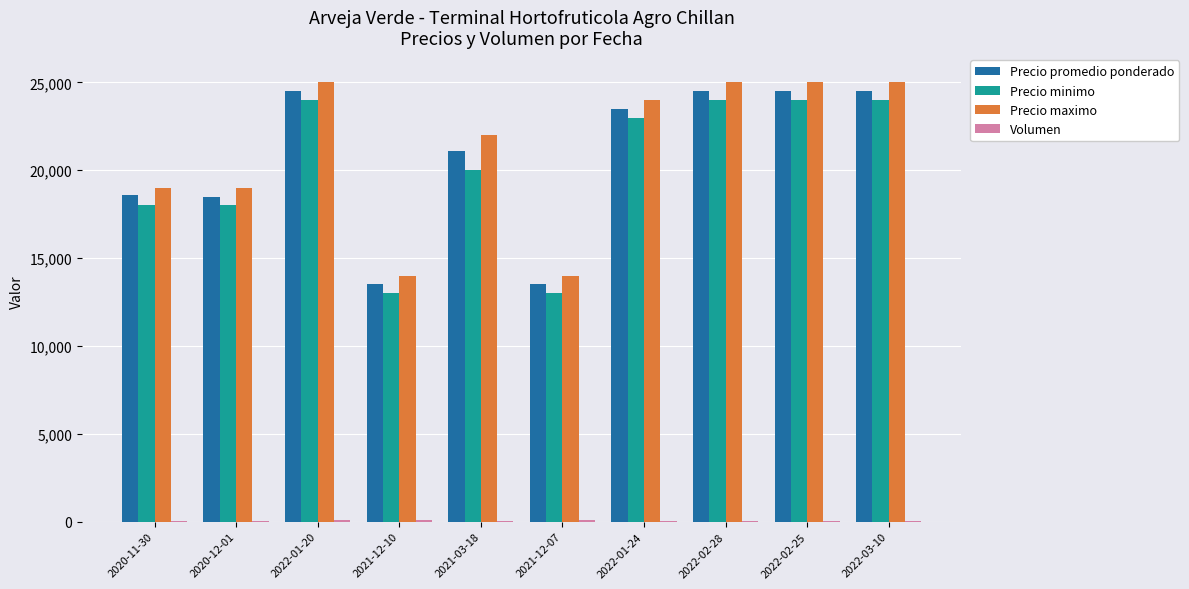

What is the greatest value displayed?

25000